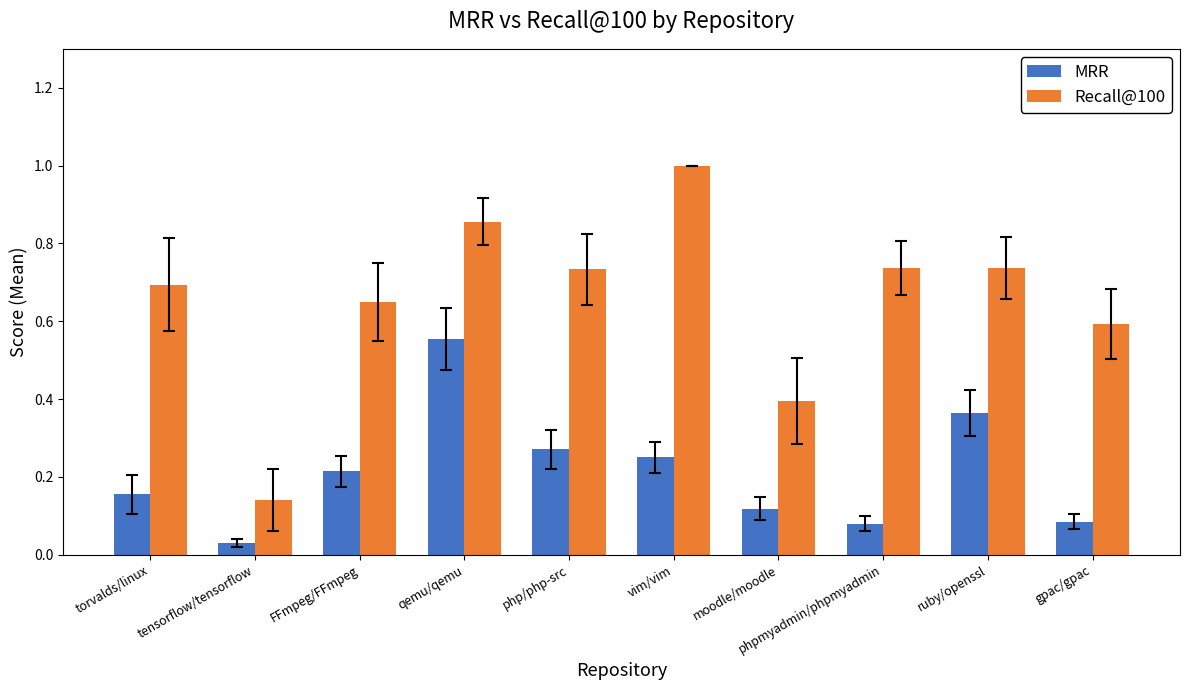

What is the sum of all MRR values?

2.1